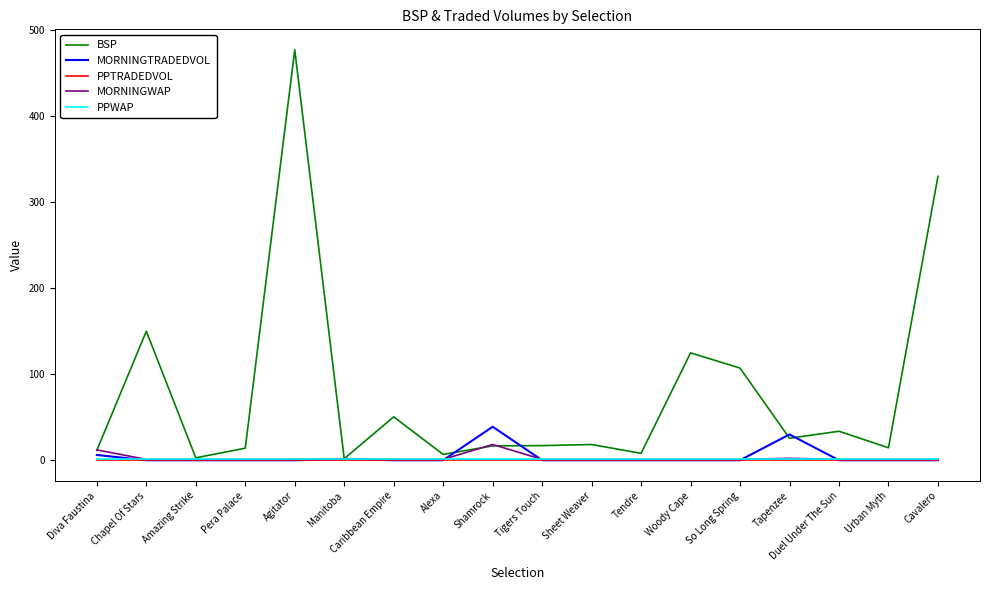

What is the maximum value shown in the chart?

477.2